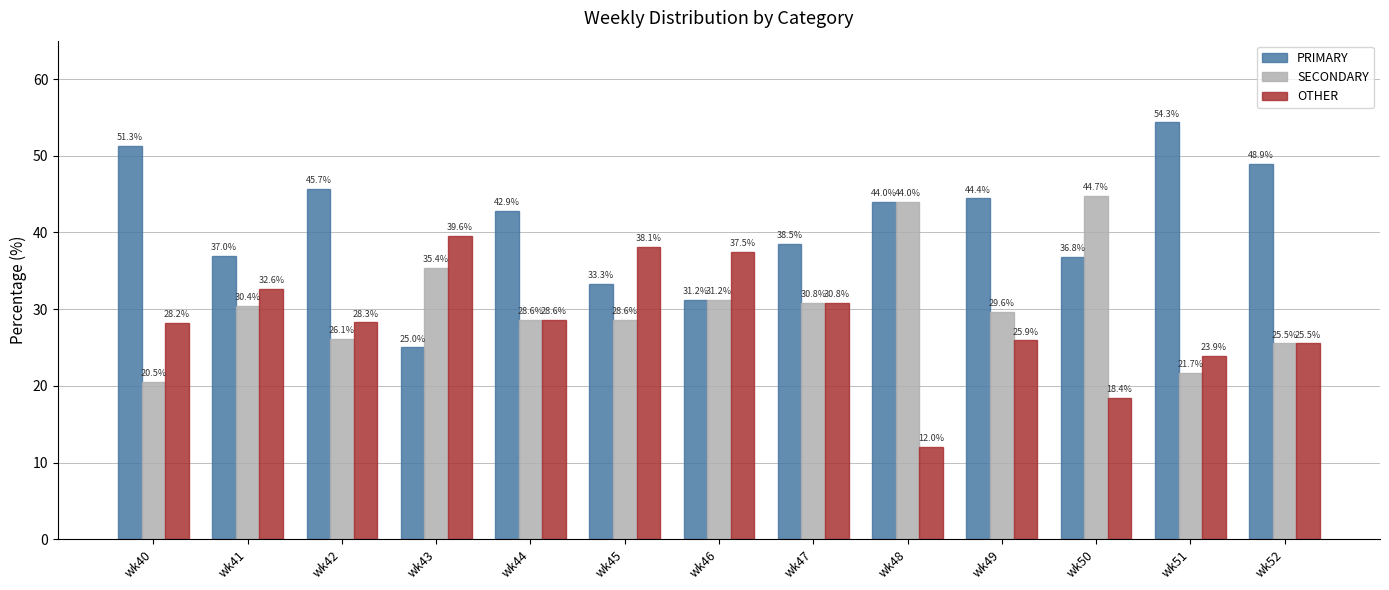

Are the bars horizontal?

No